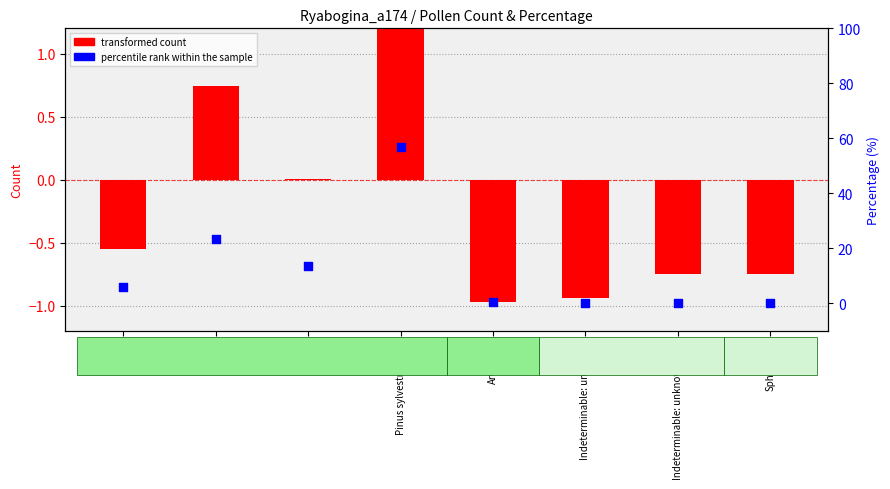

Which series contains the lowest Y value?

transformed count